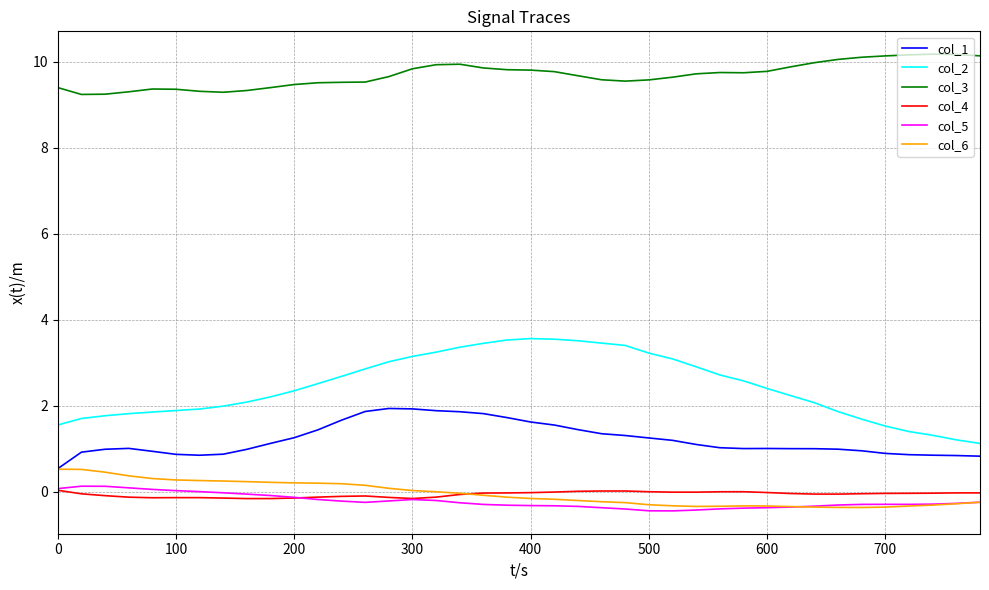

What is the minimum value for col_3?

9.2